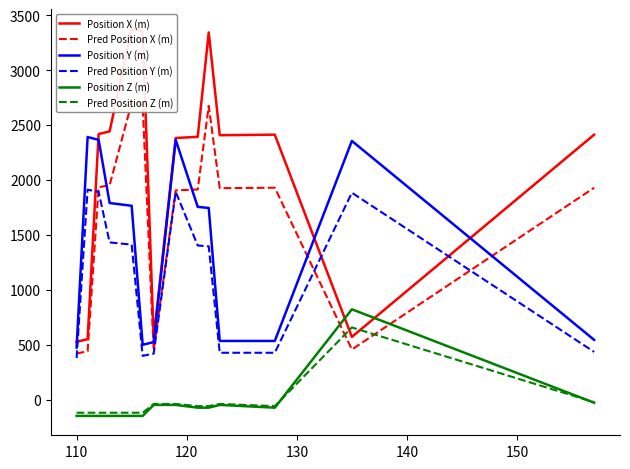

What is the average value of the Pred Position Z (m) series?

-23.7